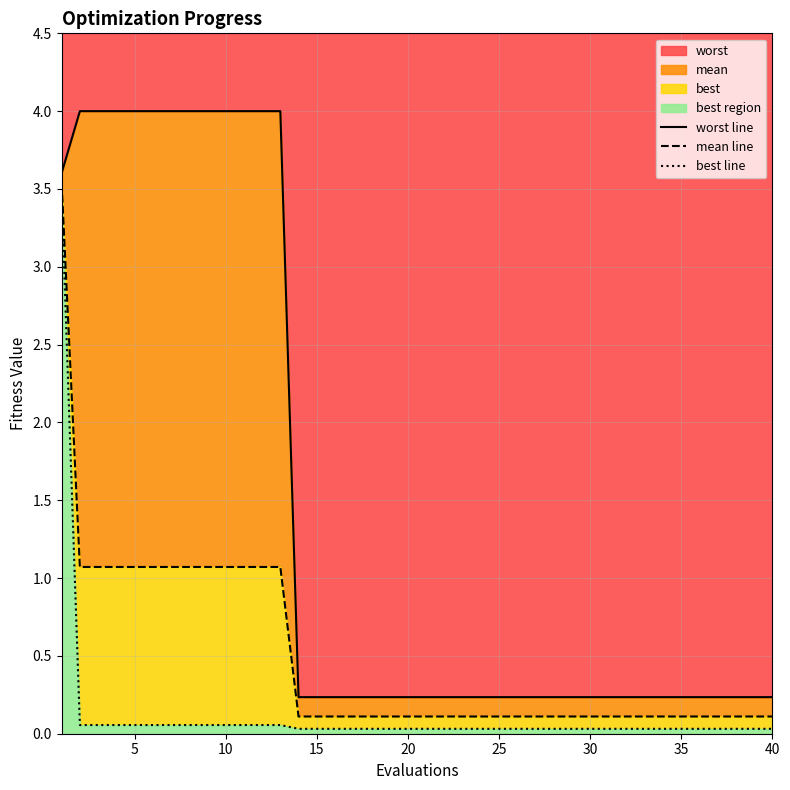

Count the number of categories in the chart.

40